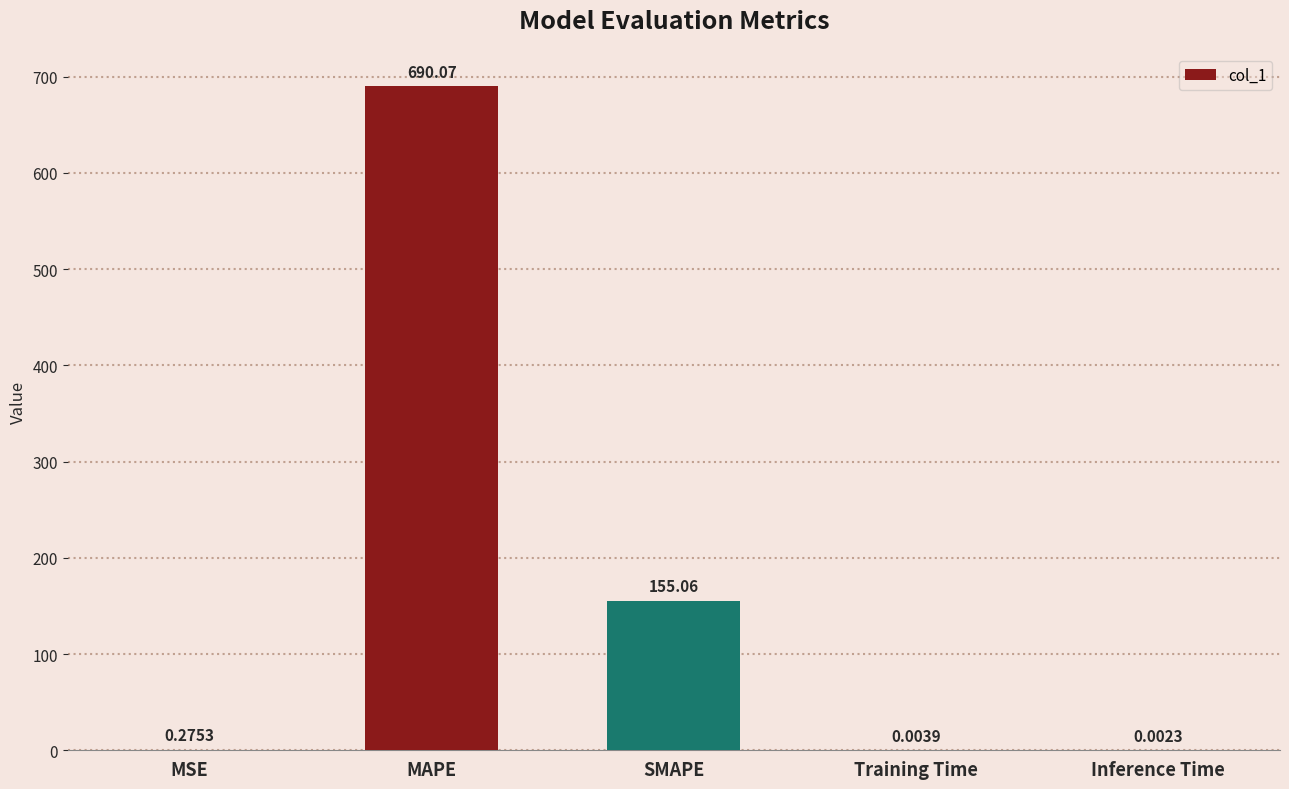

What is the sum of the values at Training Time and SMAPE?

155.1